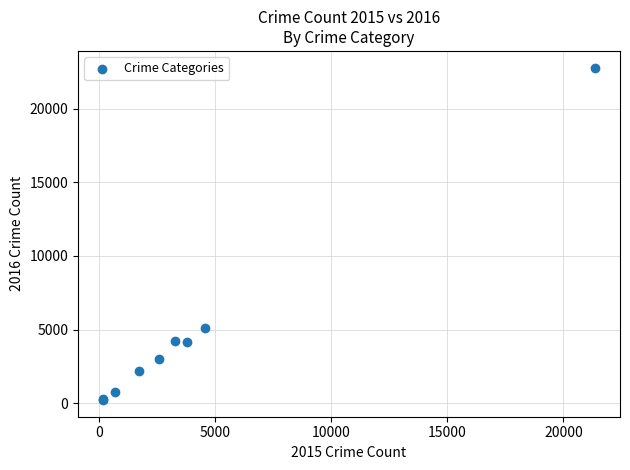

What Y value in the scatter plot is closest to 11504?

5124